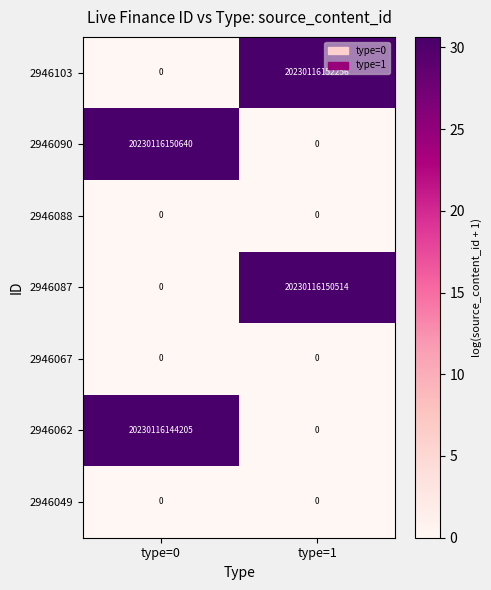

At which label is 2946103 closest to 10115058076128?

type=0